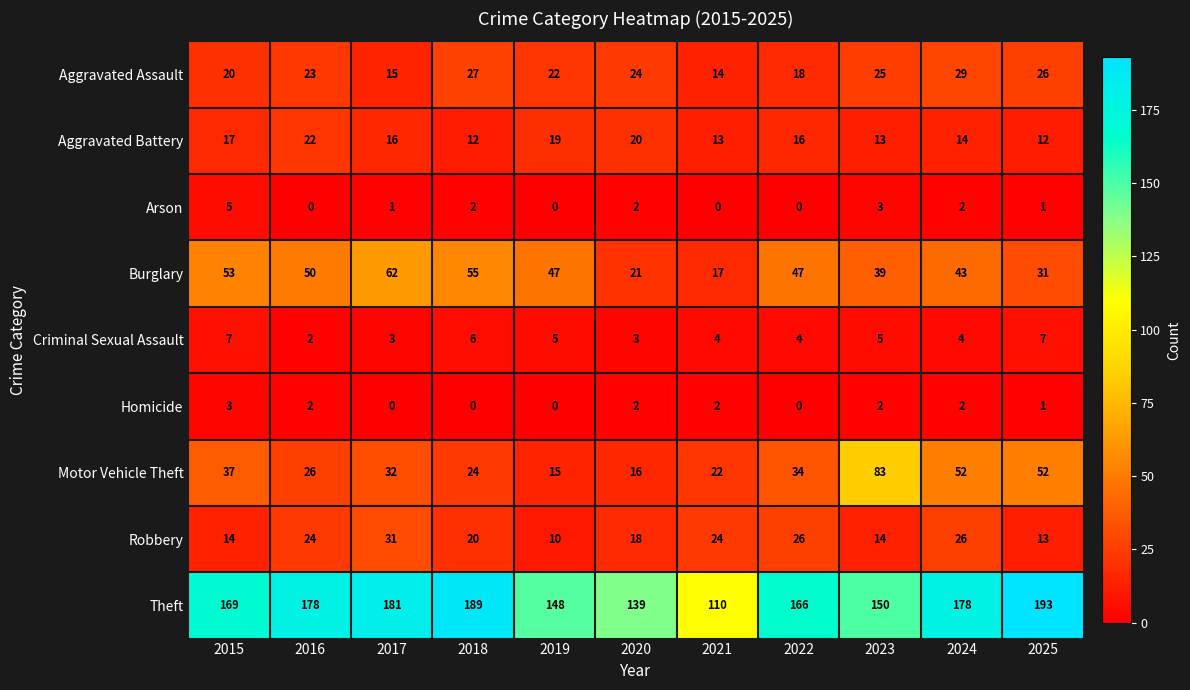

What is the lowest value of the Aggravated Battery series?

12